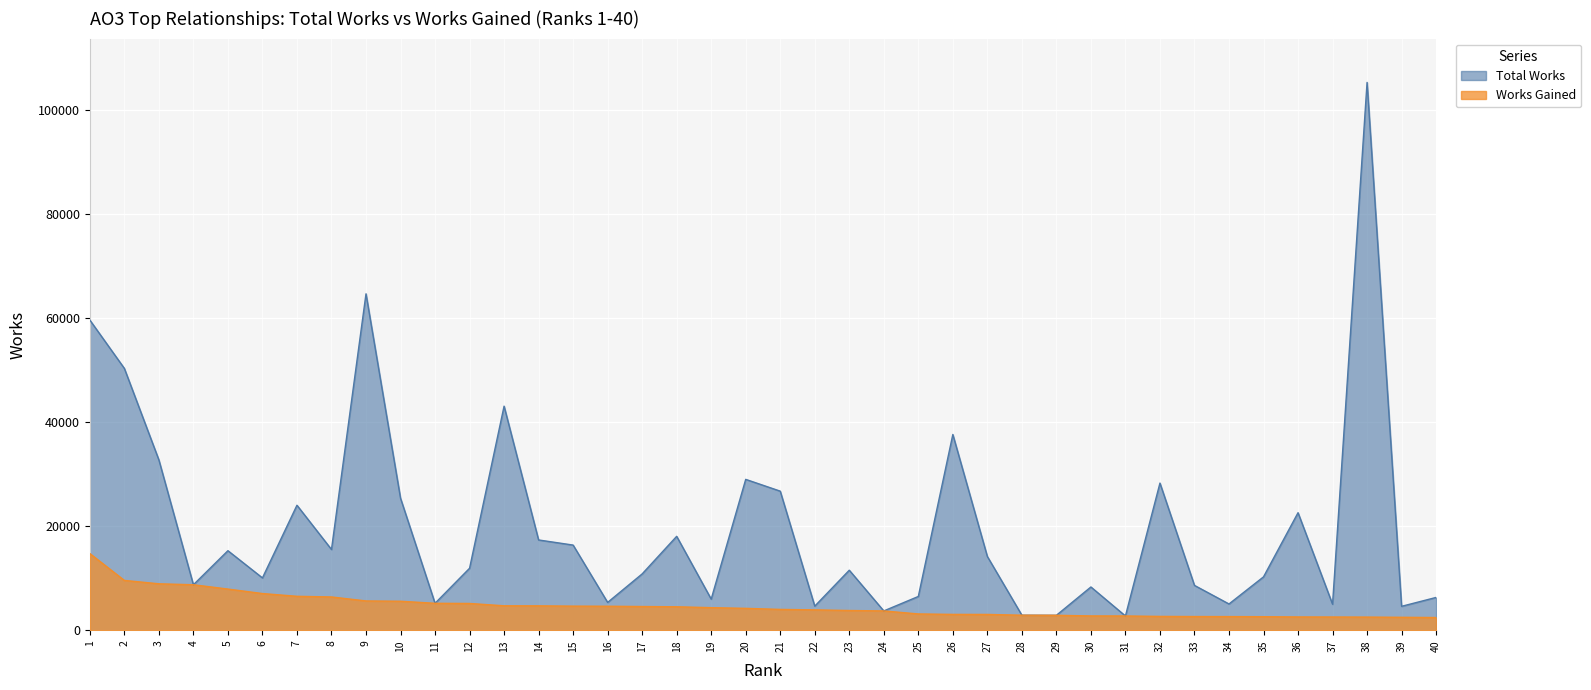

At which category does Total Works reach its first local valley?

4